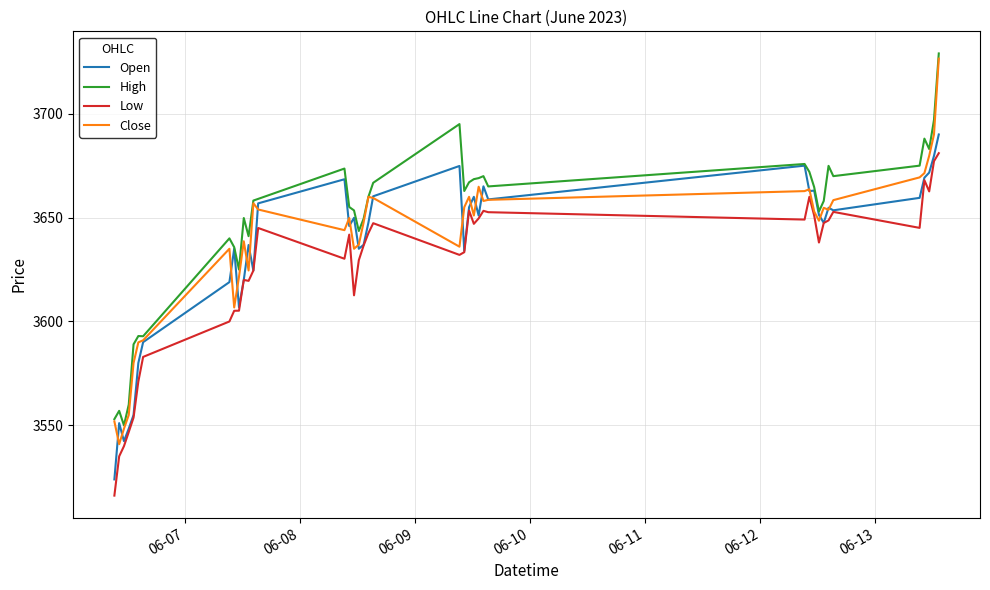

What is the maximum value shown in the chart?

3729.0